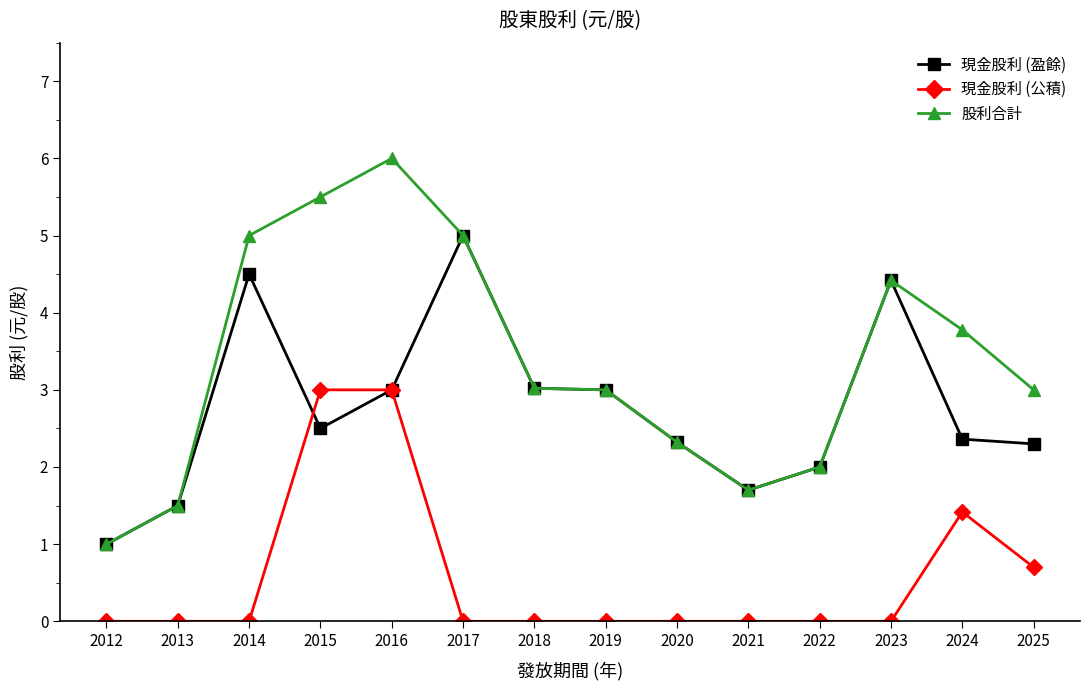

At which category does 現金股利 (盈餘) reach its first local valley?

2015